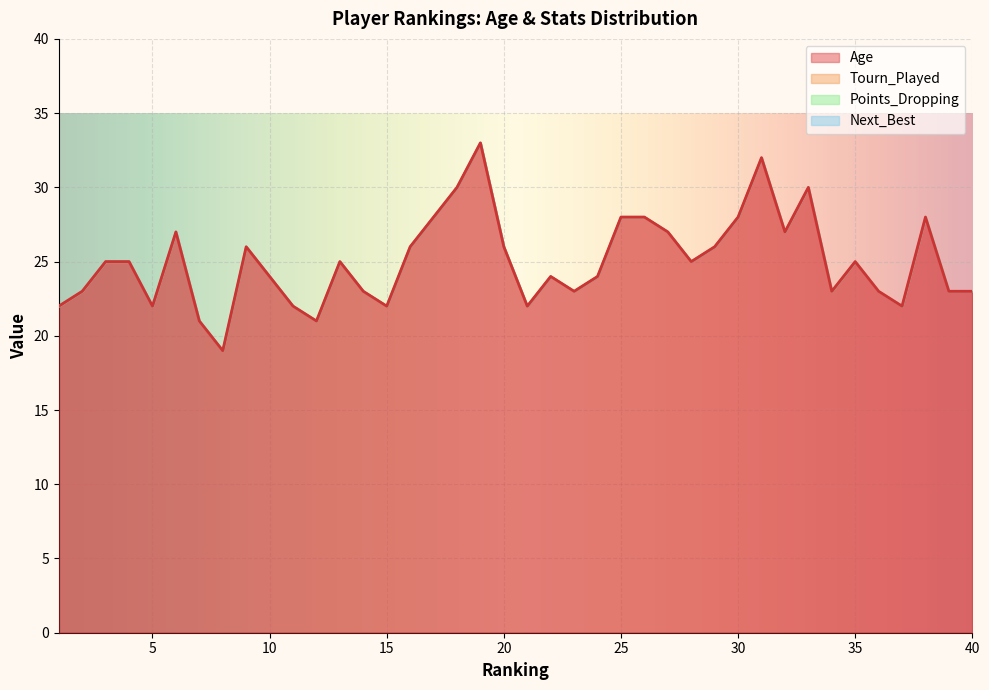

Is the value of Points_Dropping at 24 greater than the value of Next_Best at 20?

No